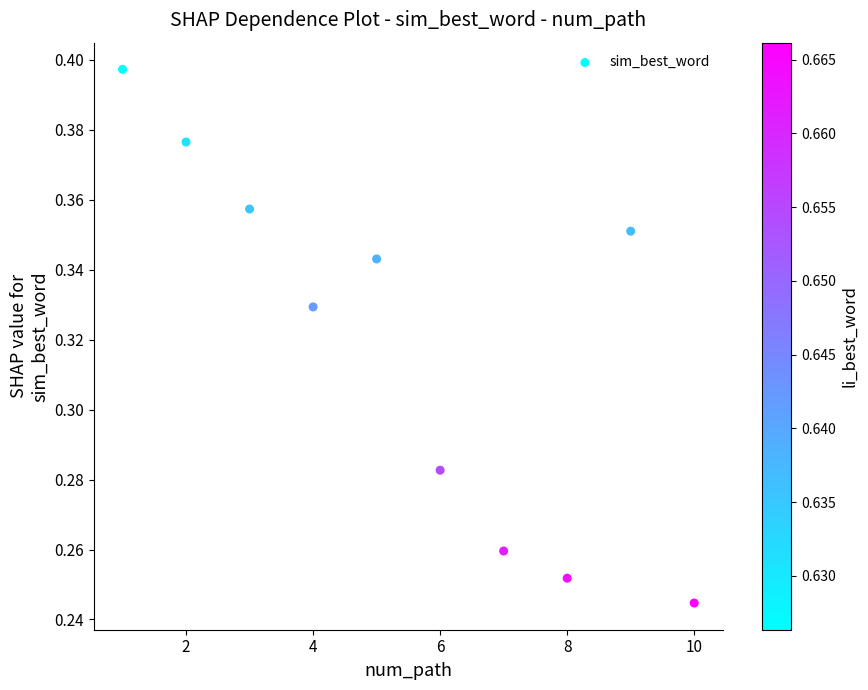

What is the average X value?

5.5